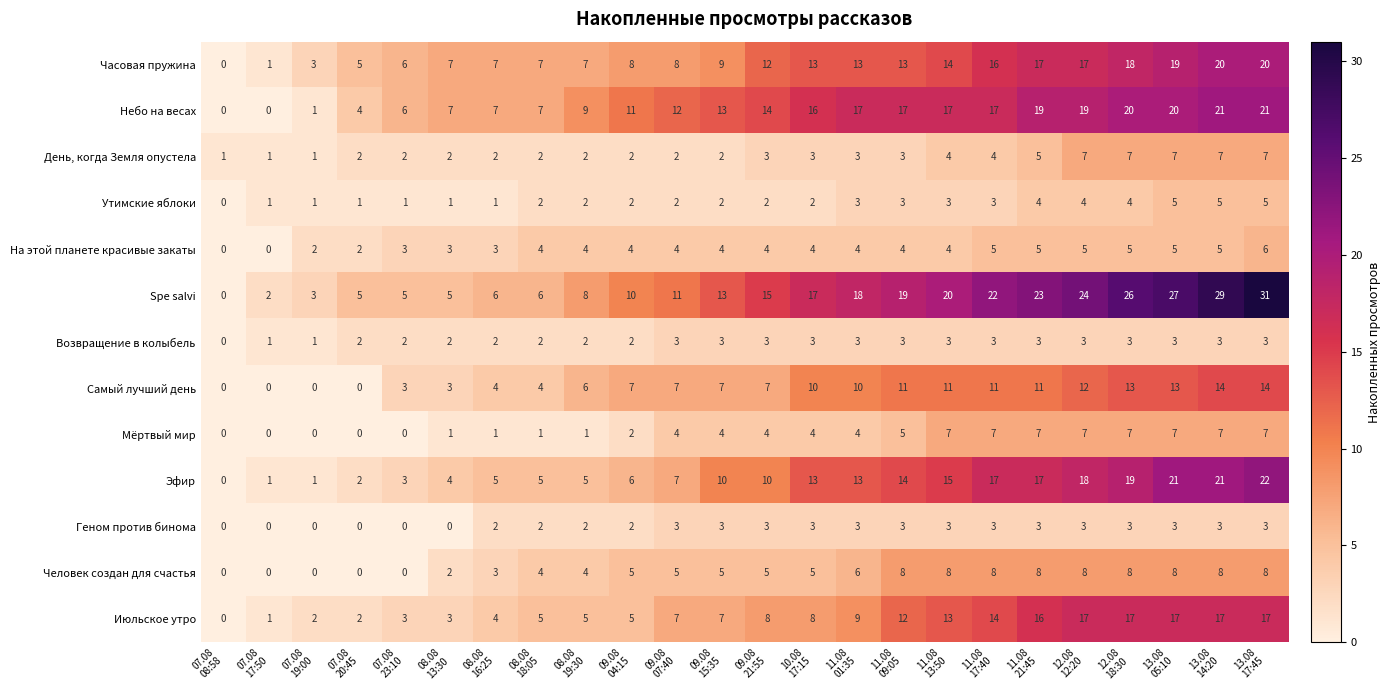

Which series has the largest range (max minus min)?

Spe salvi